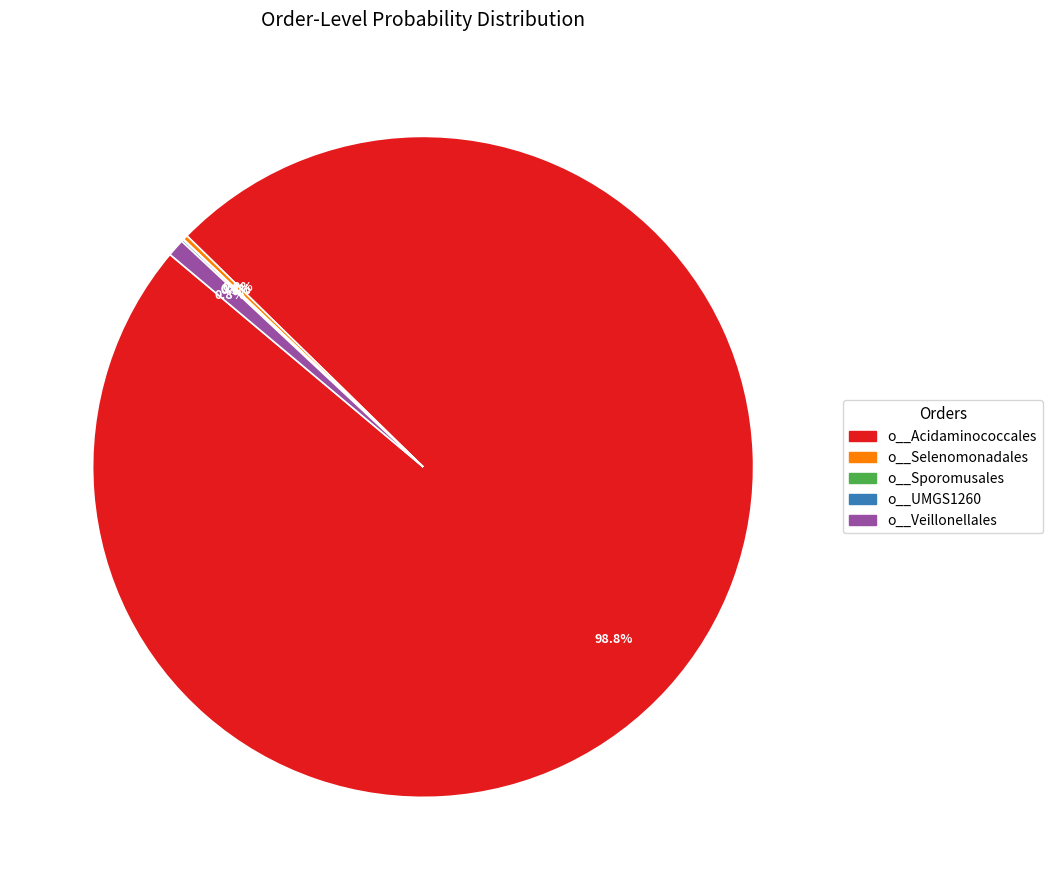

Which has a higher value, o__Veillonellales or o__Acidaminococcales?

o__Acidaminococcales